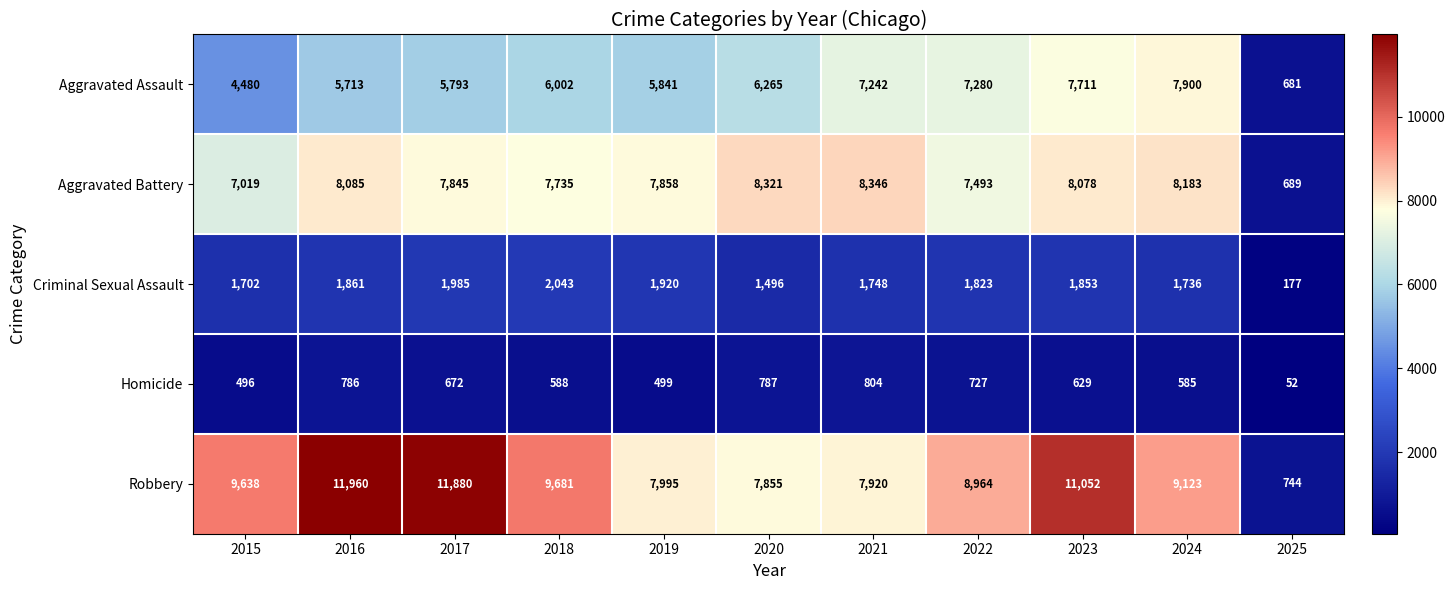

At how many categories does at least one series exceed 8221?

9